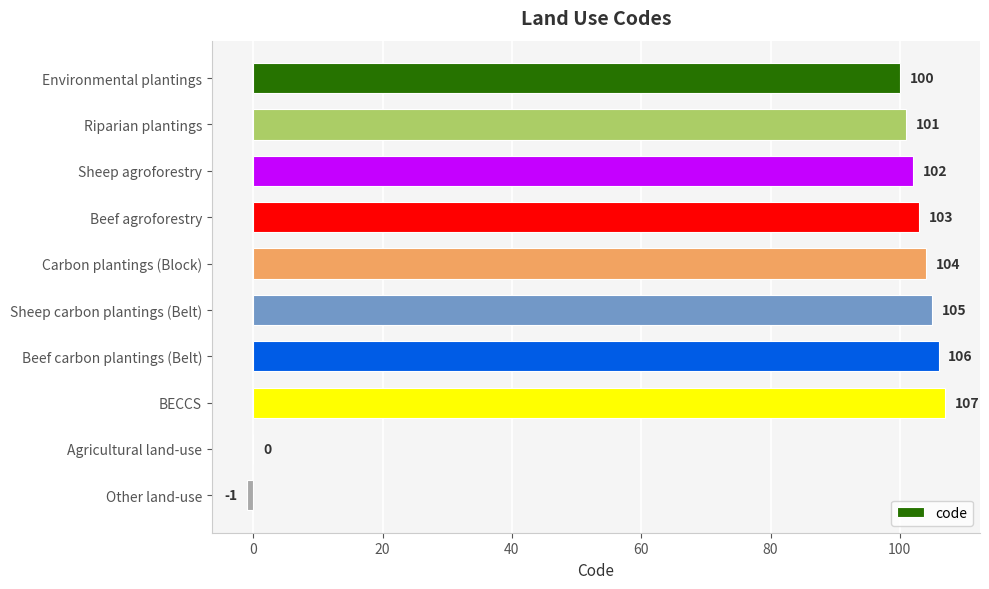

What is the sum of the values at Beef agroforestry and Riparian plantings?

204